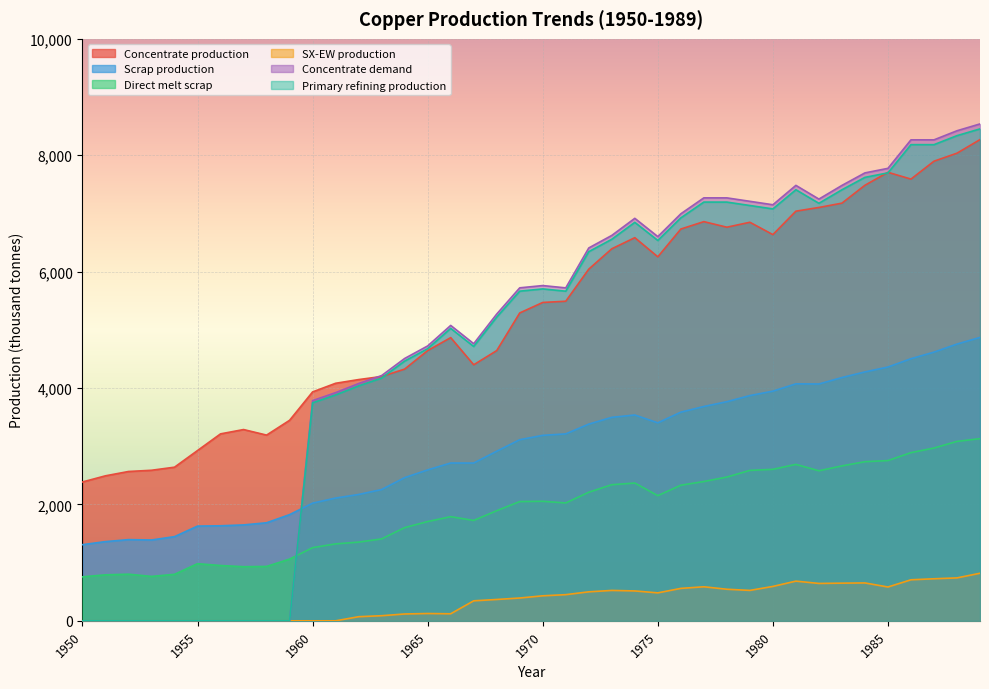

Where is the first local maximum for SX-EW production?

1965